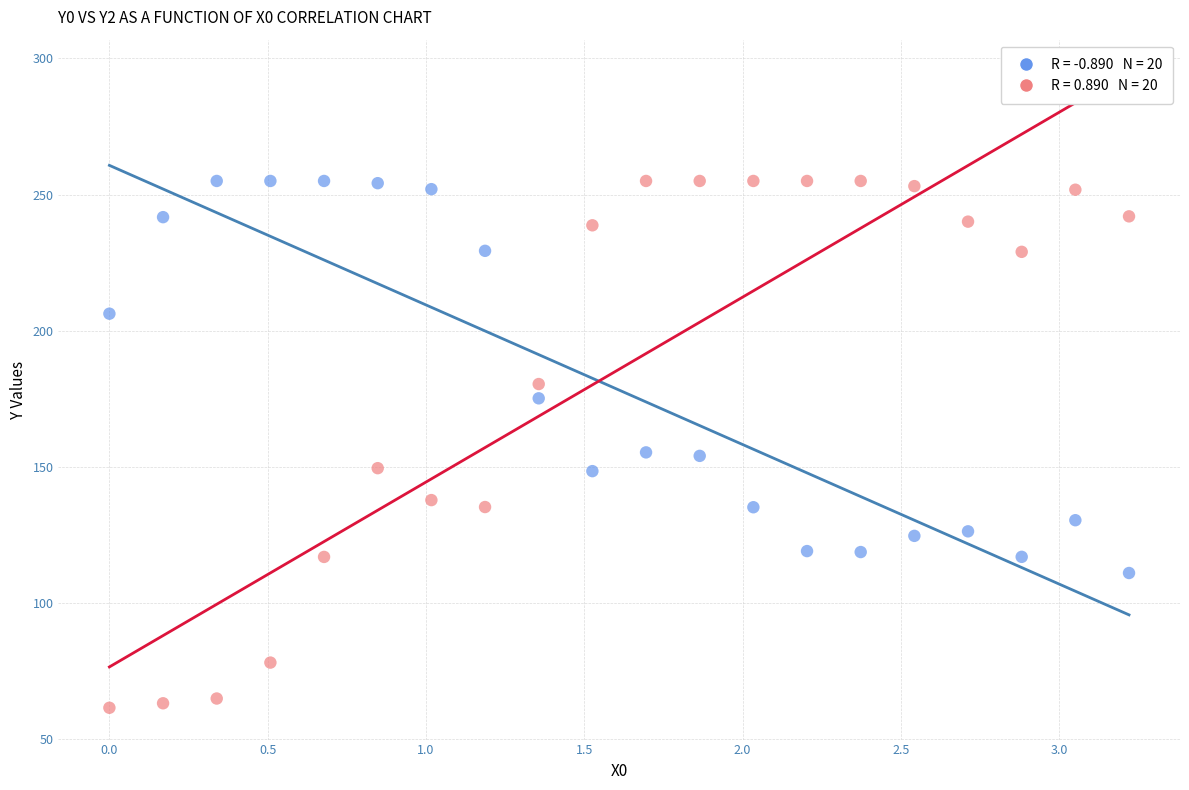

Across all data points, what is the range of Y values (max minus min)?

193.5